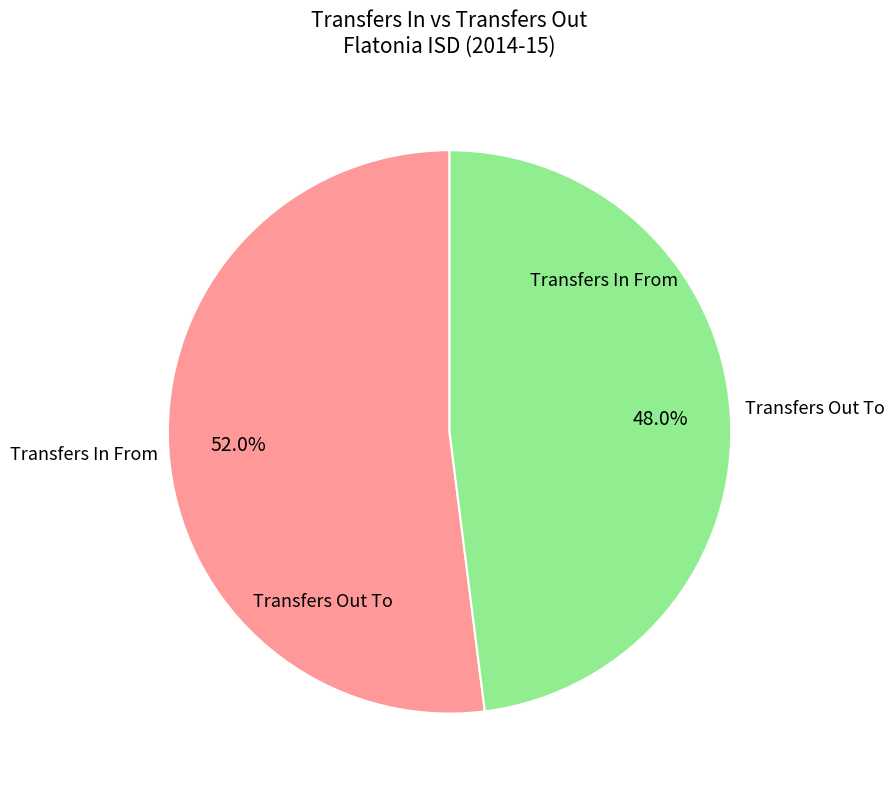

Is there any slice that represents more than half of the pie?

Yes